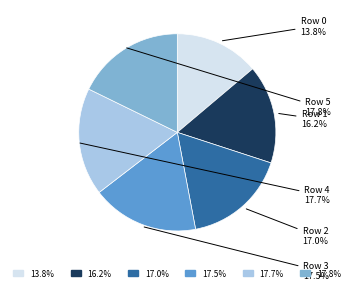

Approximately how many times larger is the value at Row 4 compared to Row 5?

1.0